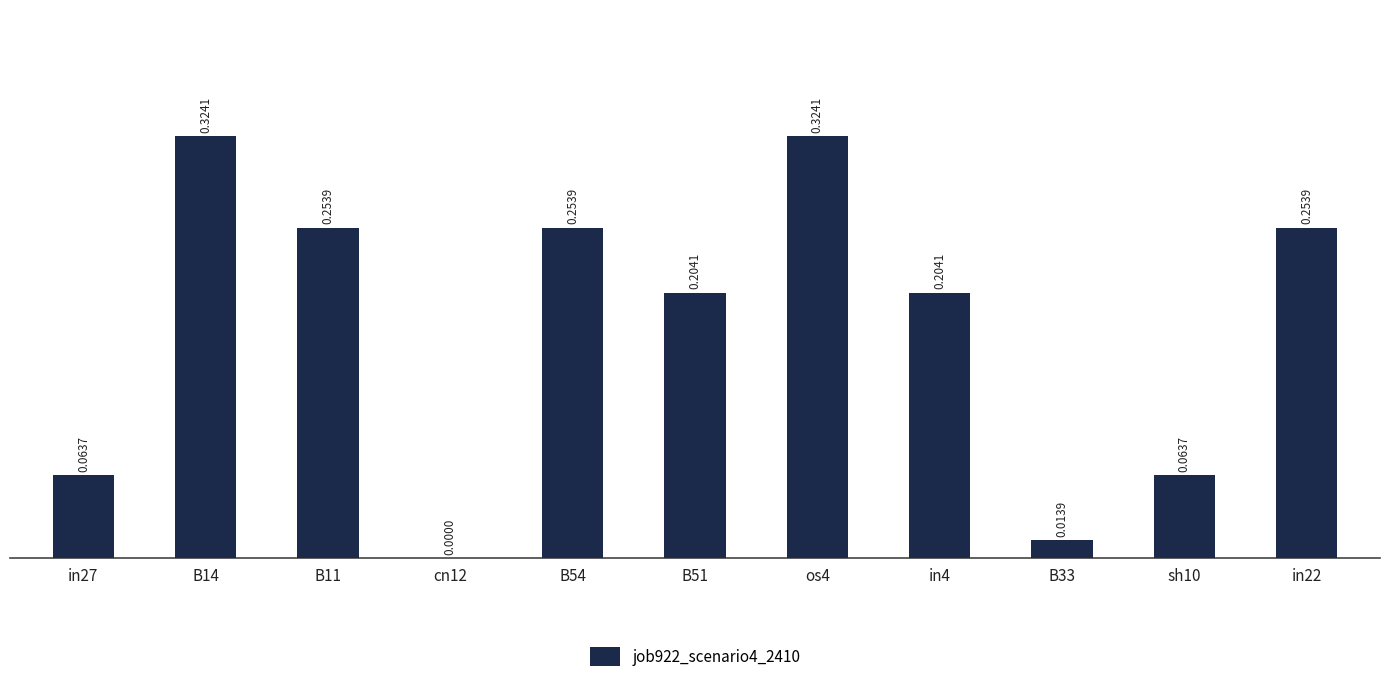

Which has a higher value, os4 or B33?

os4